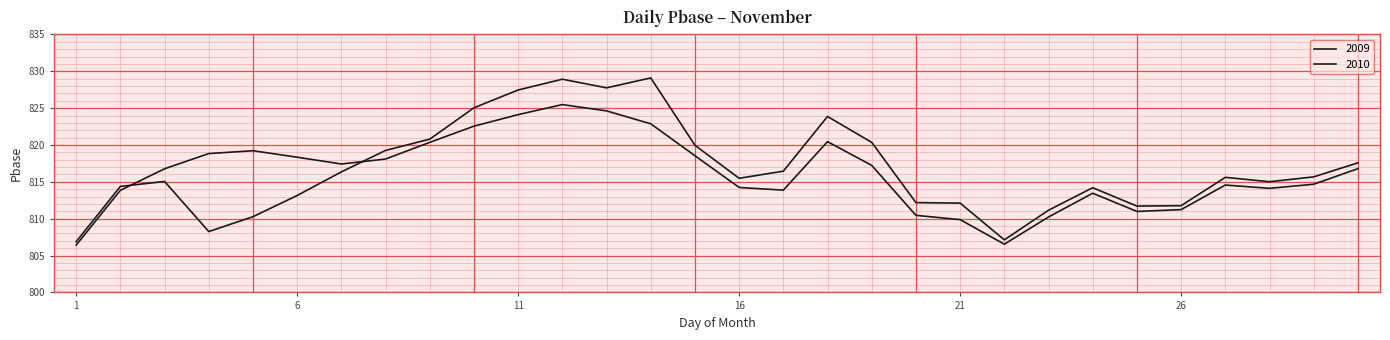

How many lines are shown in the chart?

2